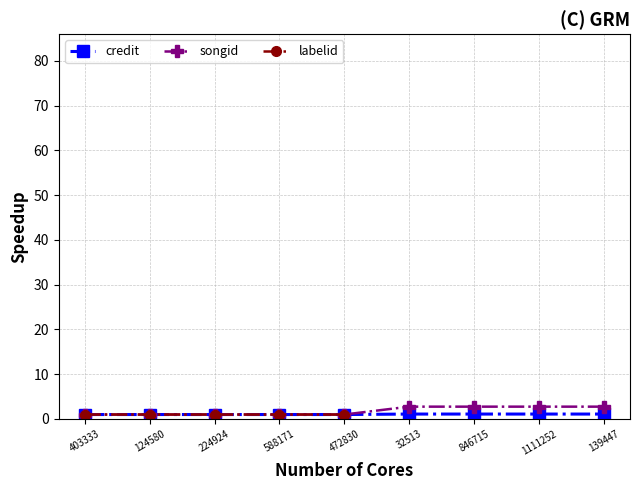

How many lines are shown in the chart?

3